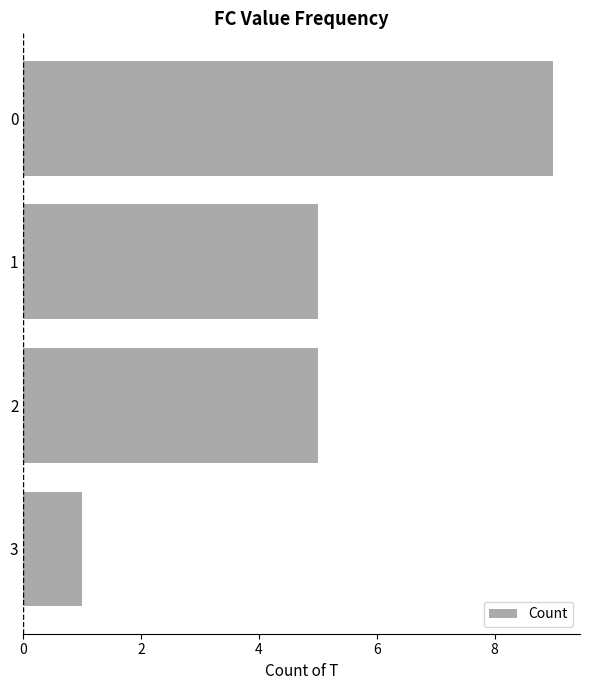

What is the ratio of the value at 2 to the value at 1?

1.0